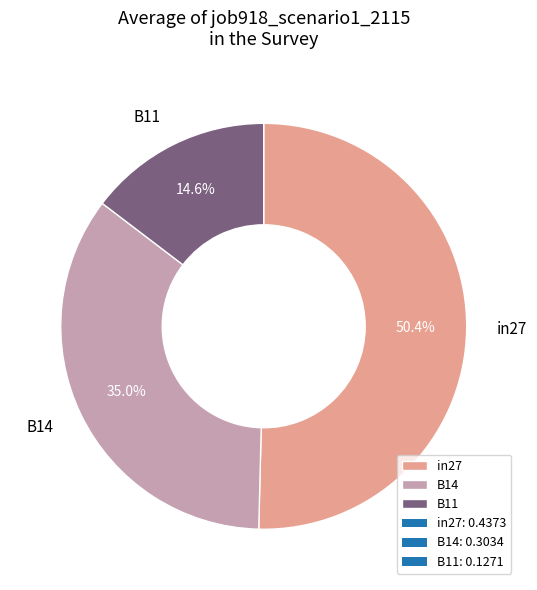

To the nearest percent, what is the difference between the B11 and in27 slice percentages?

36%